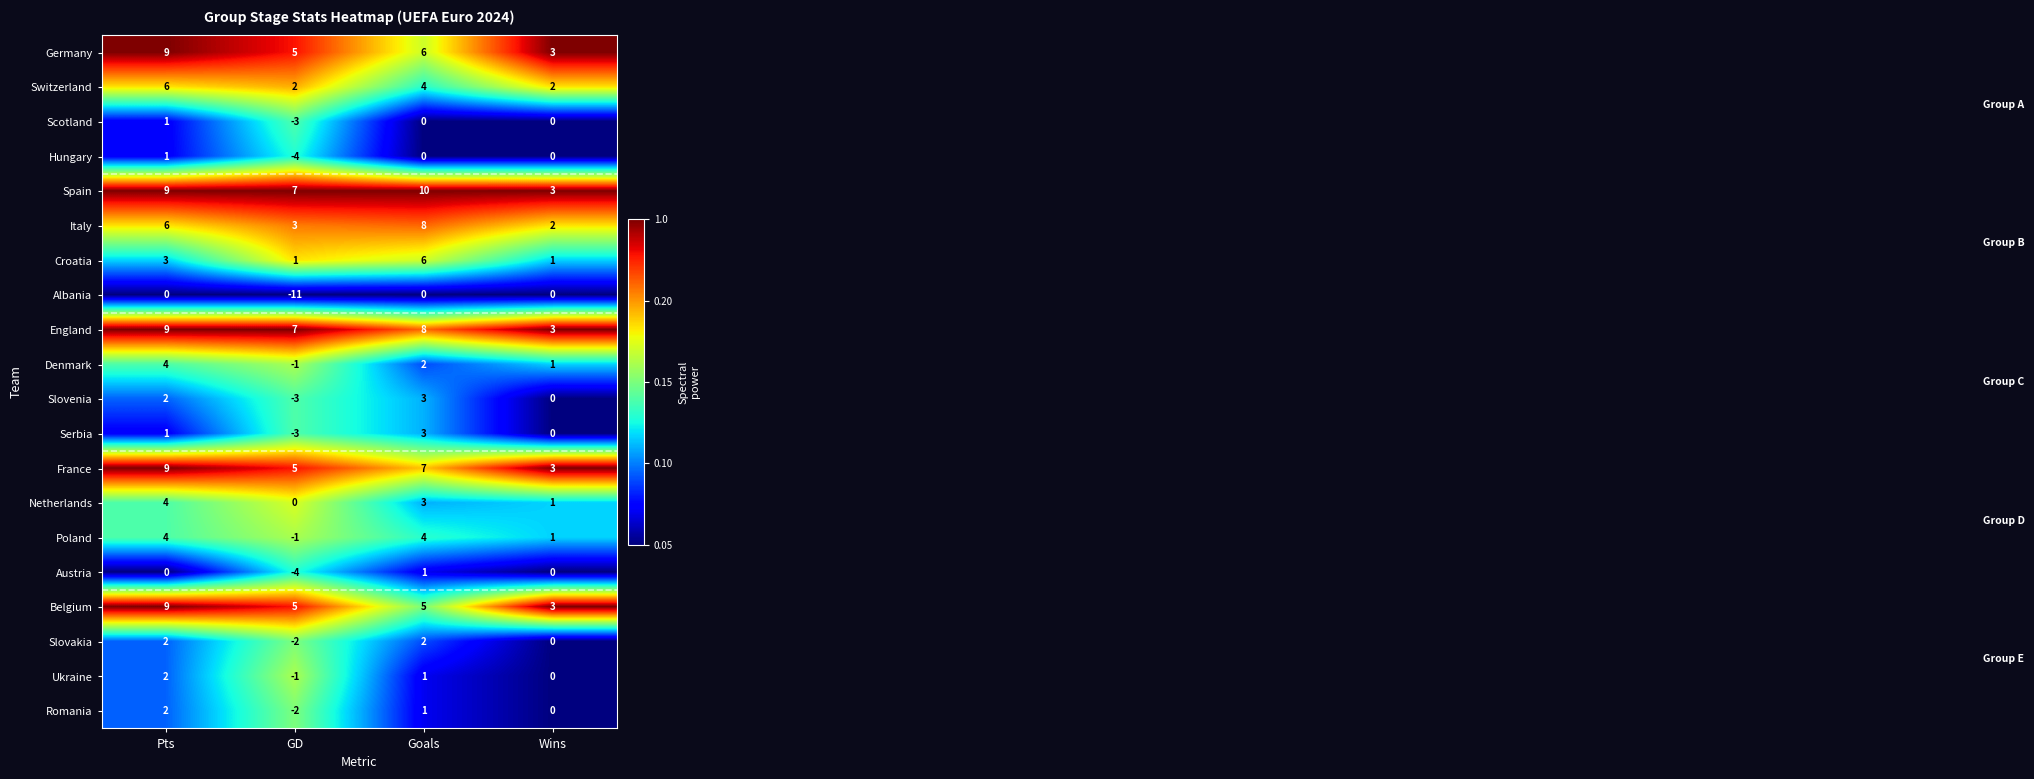

Which series has the largest range (max minus min)?

Albania